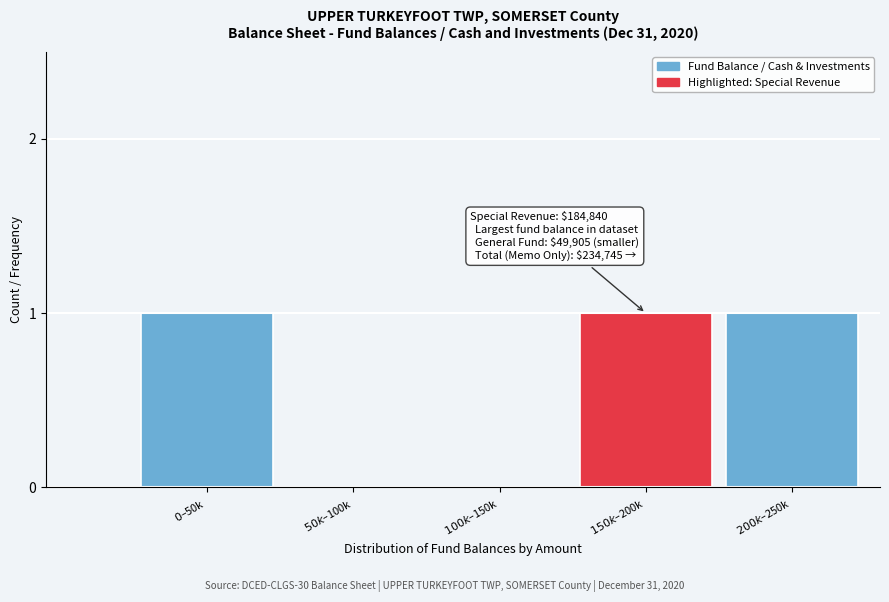

Count the number of data series in this chart.

1